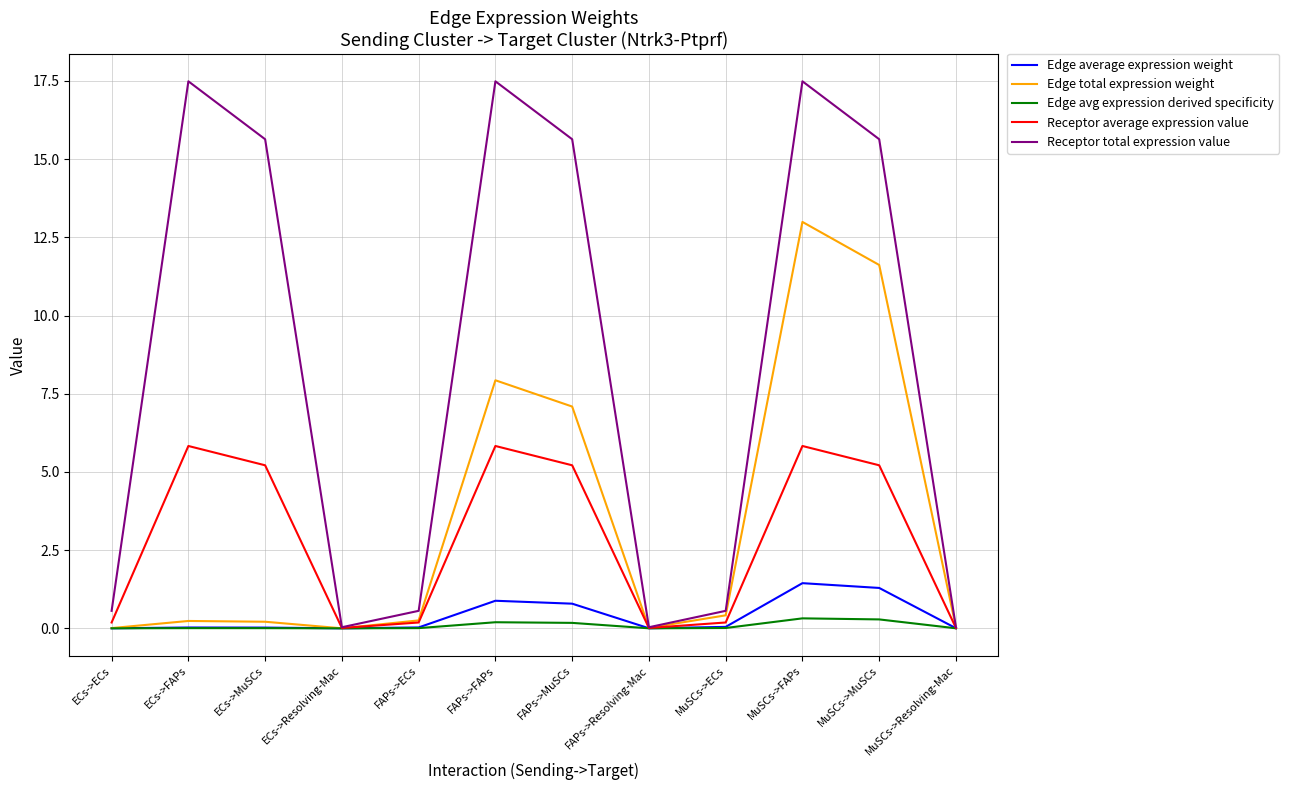

What is the greatest value displayed?

17.5